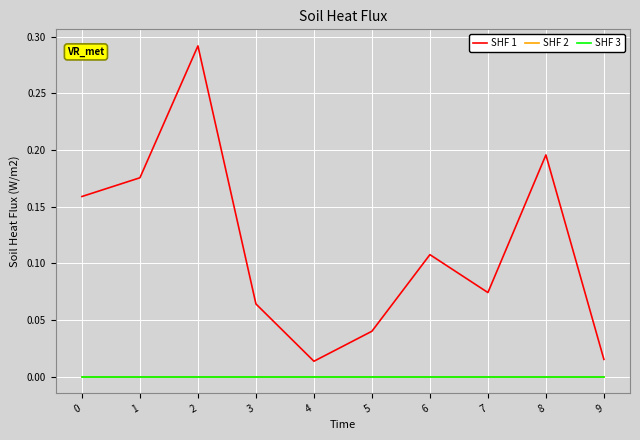

Does the chart display data point markers on the line(s)?

No